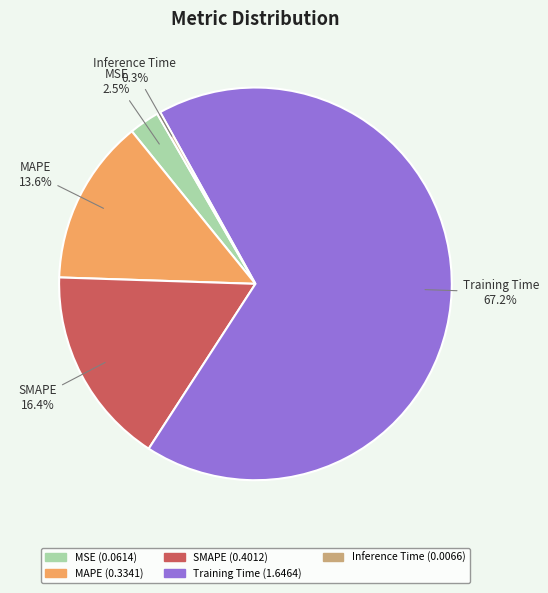

What percentage is NOT represented by SMAPE?

83.6%